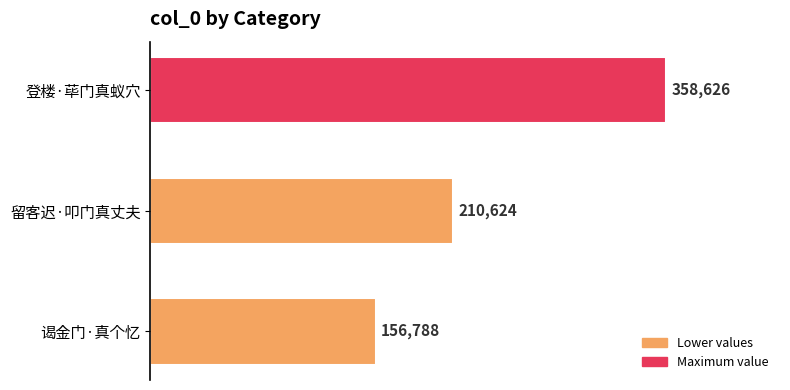

List the labels in order of value, smallest first.

谒金门·真个忆, 留客迟·叩门真丈夫, 登楼·荜门真蚁穴